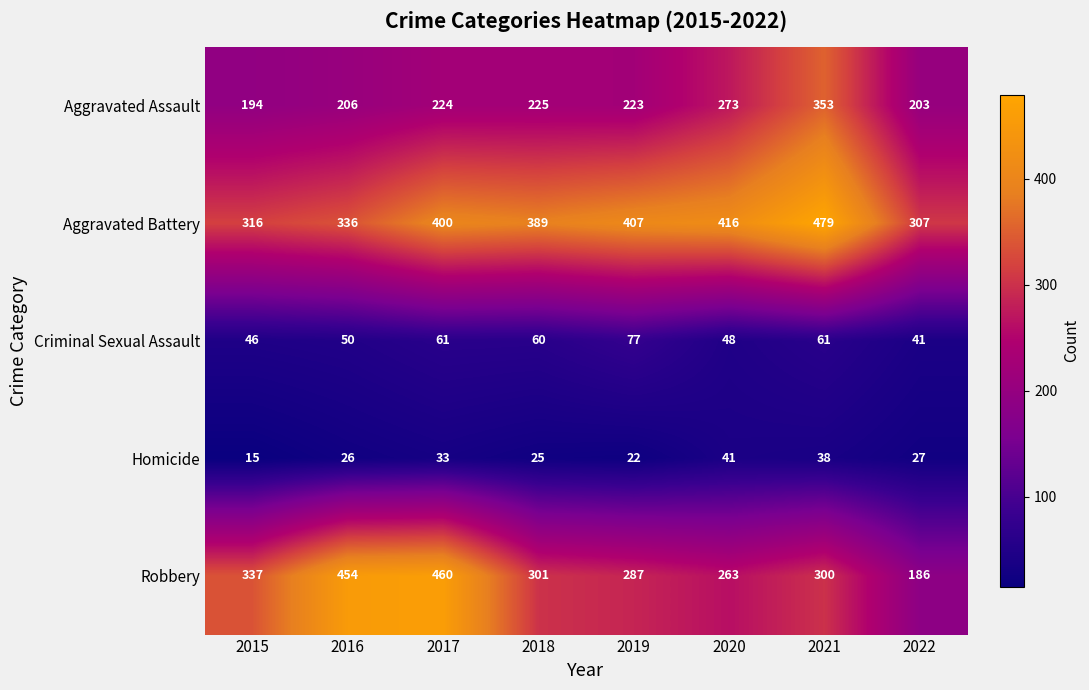

The Aggravated Assault series shows 273 at 2020. True or false?

True